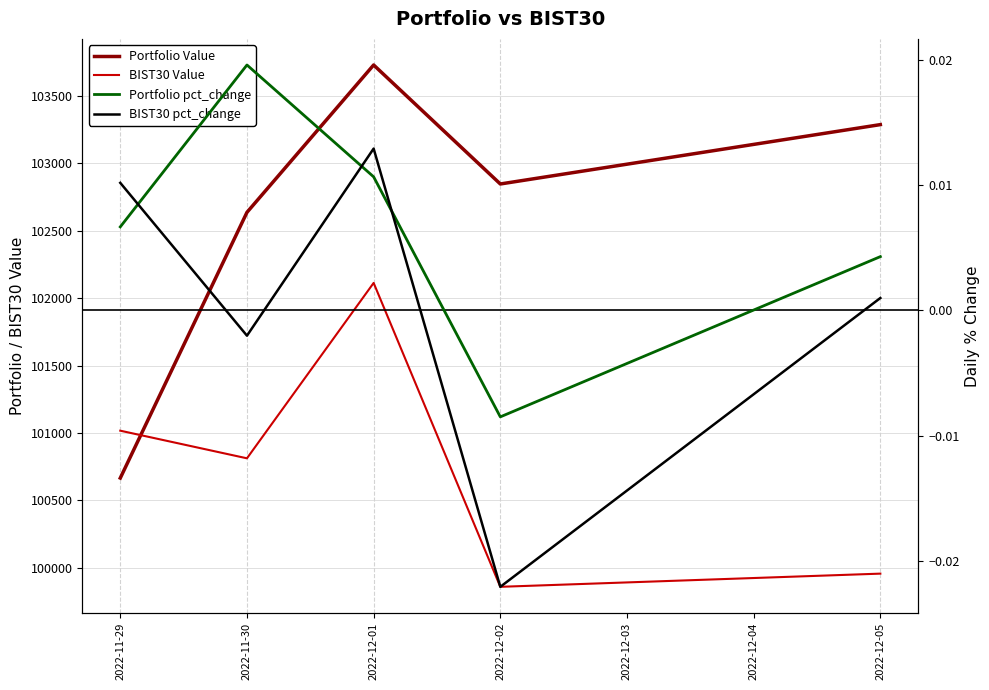

At how many categories does at least one series exceed 22128?

5